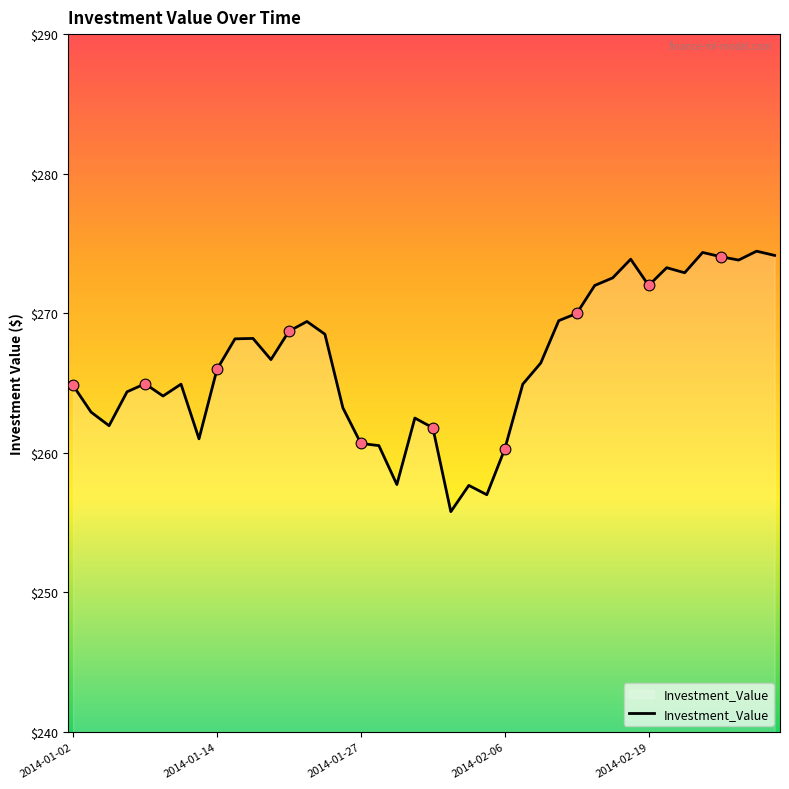

What is the maximum value shown in the chart?

274.4